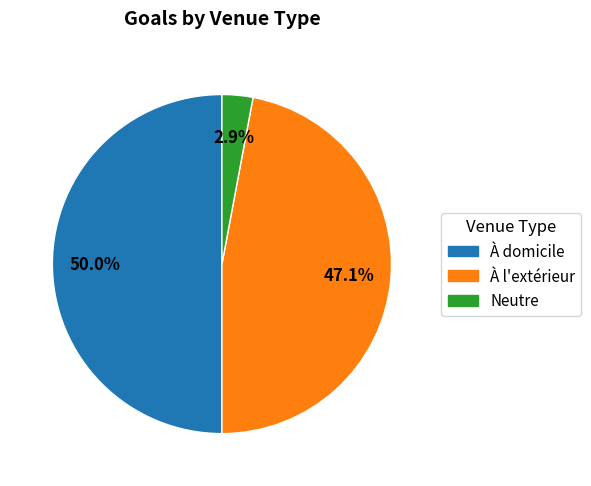

To the nearest percent, what is the combined percentage of À domicile and Neutre?

53%